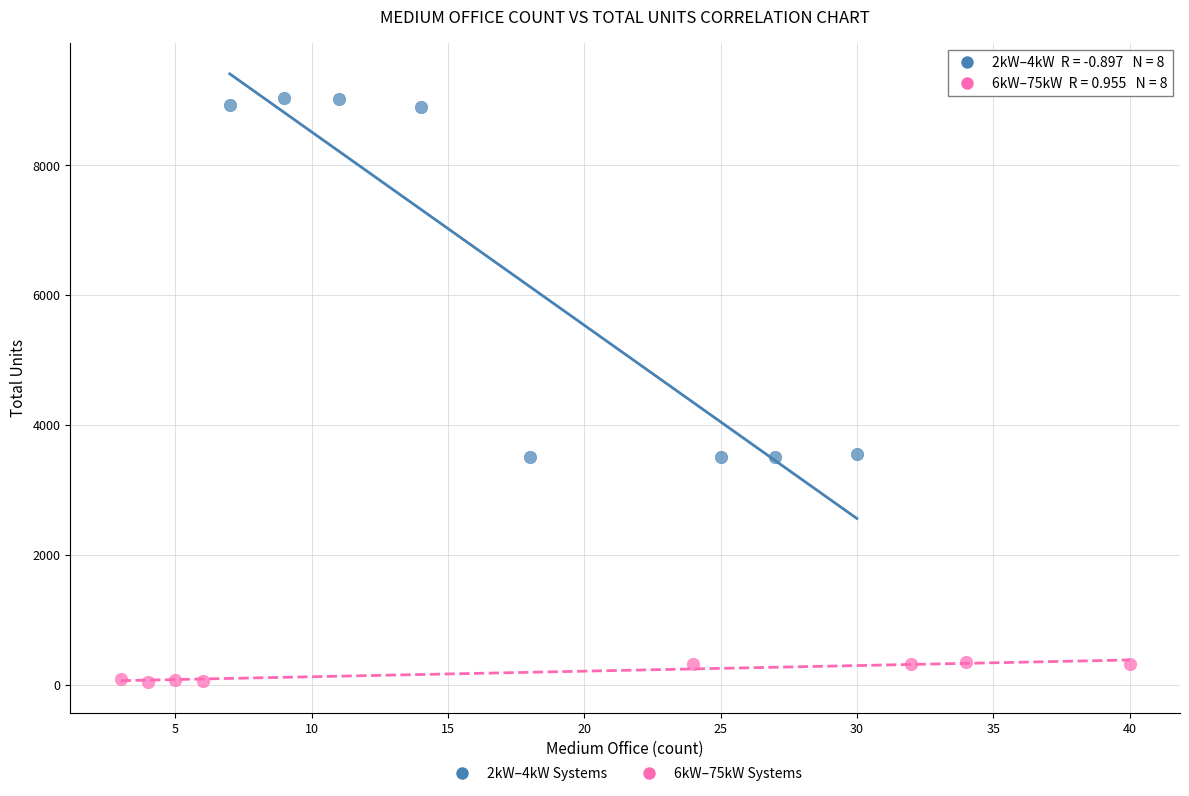

Which series contains the lowest Y value?

6kW–75kW Systems